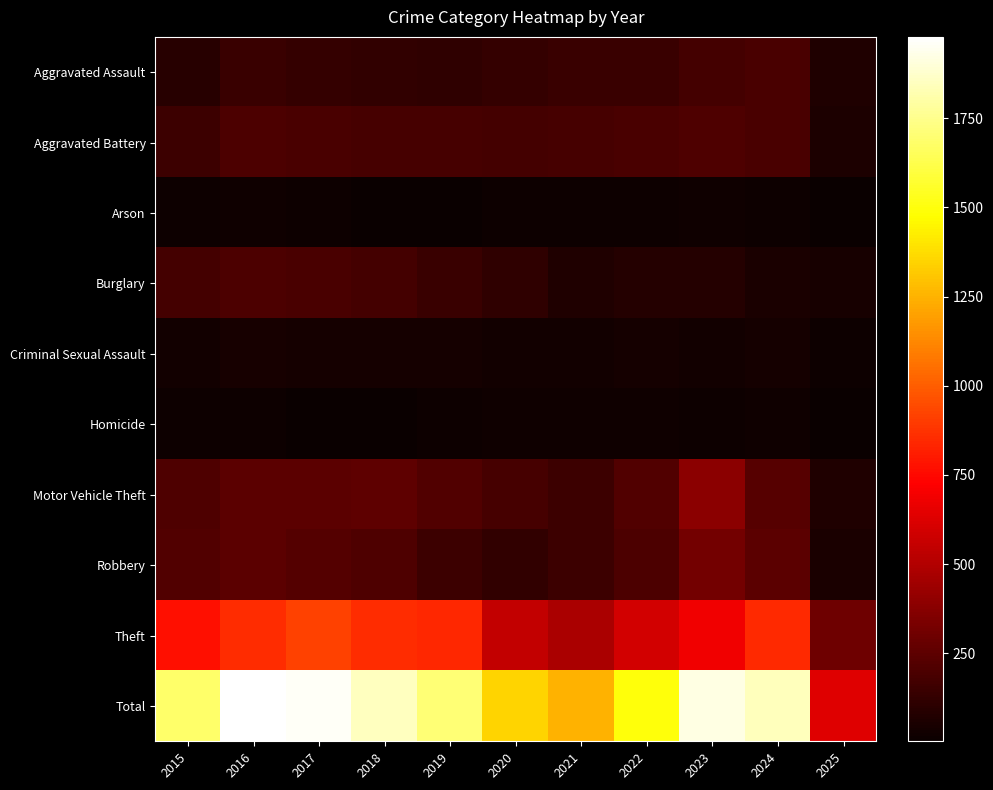

At how many categories does at least one series exceed 452?

11